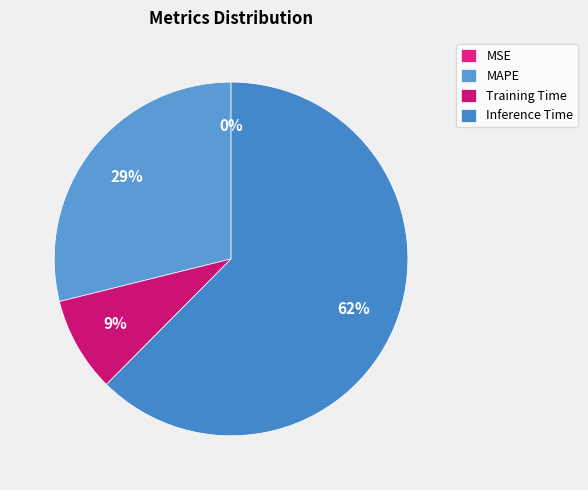

True or false: MSE accounts for 0% of the total.

True